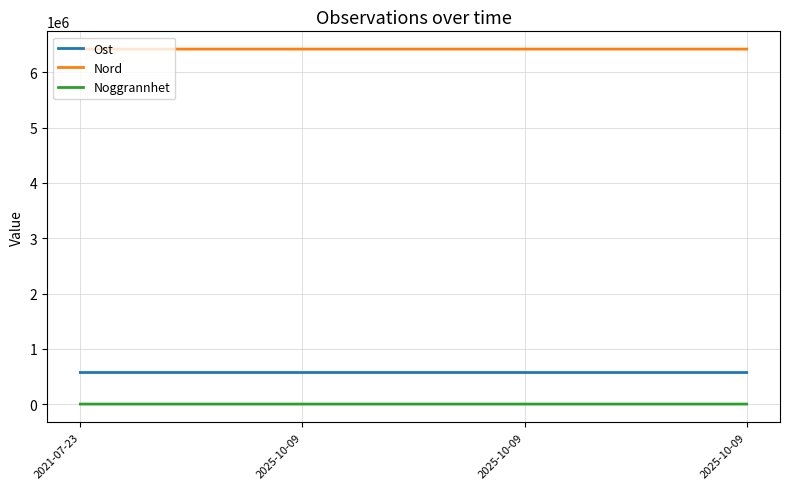

How many lines are shown in the chart?

3